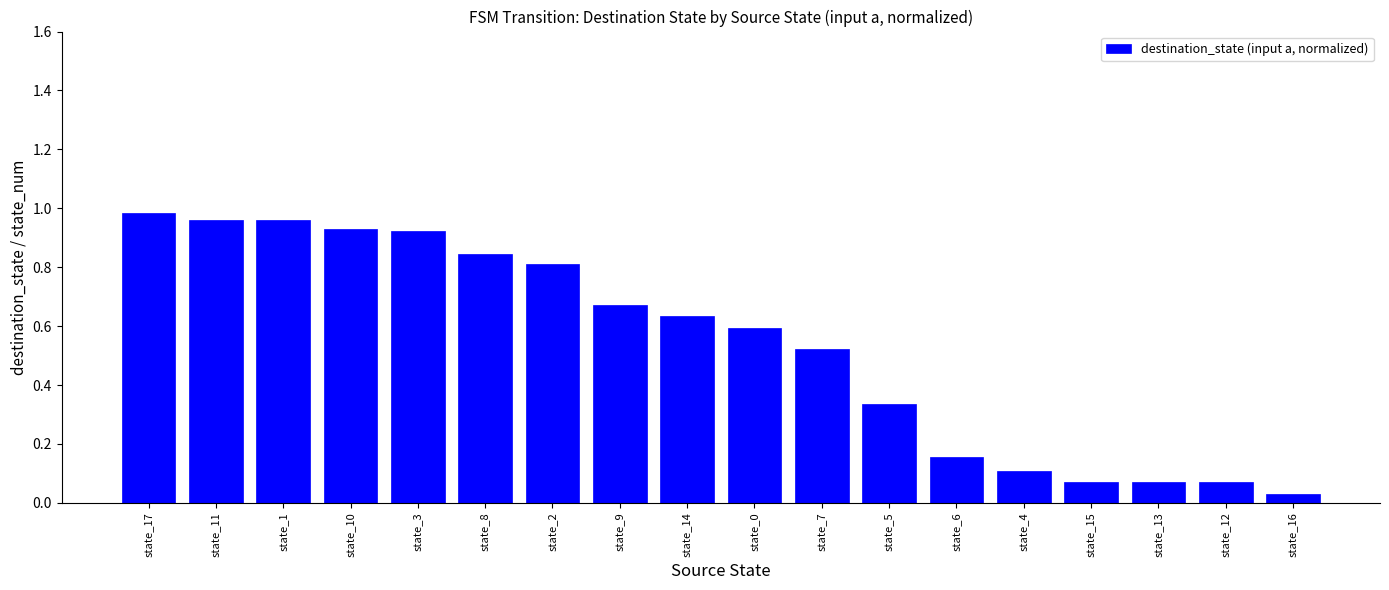

What is the sum of all values?

9.7